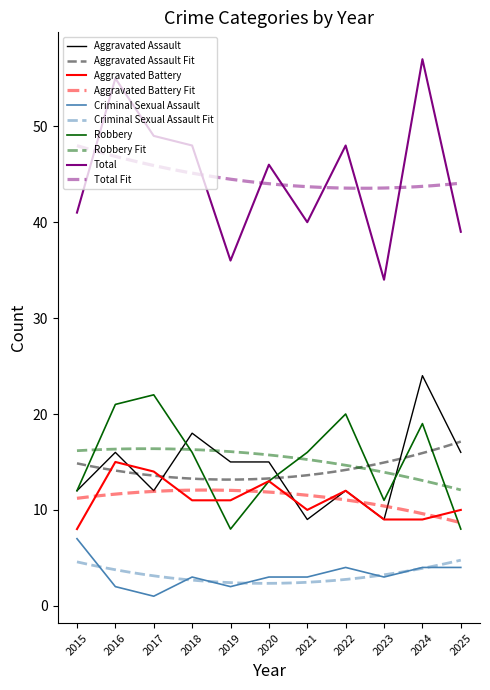

Is the value of Robbery at 2016 greater than the value of Criminal Sexual Assault at 2018?

Yes